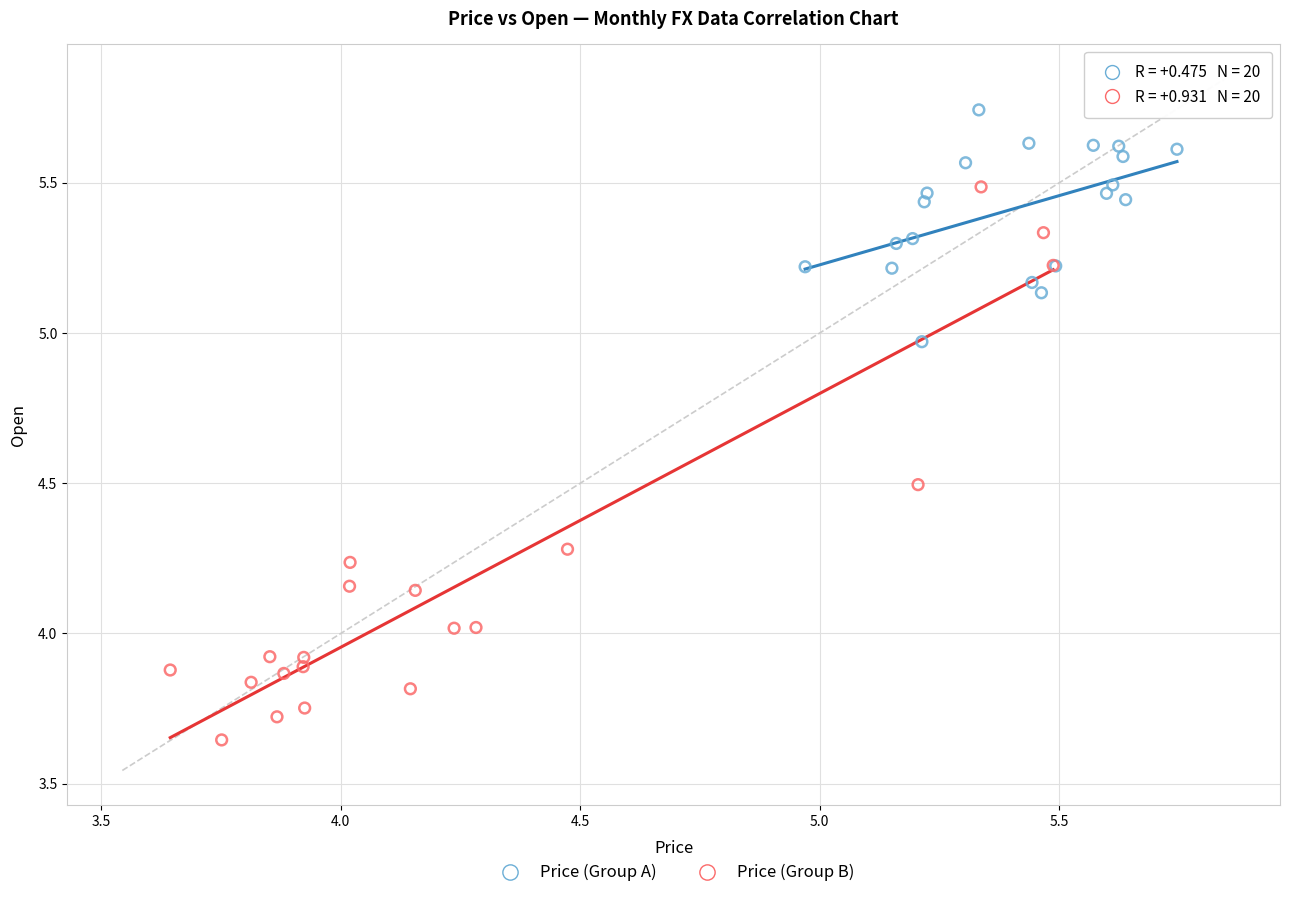

Which series has the widest spread of Y values?

Price (Group B)